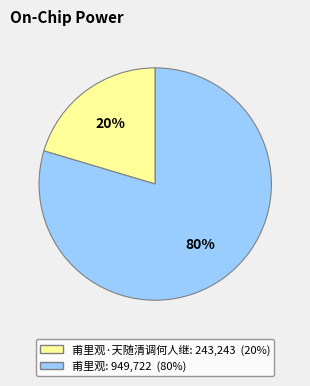

How many segments does this pie chart have?

2